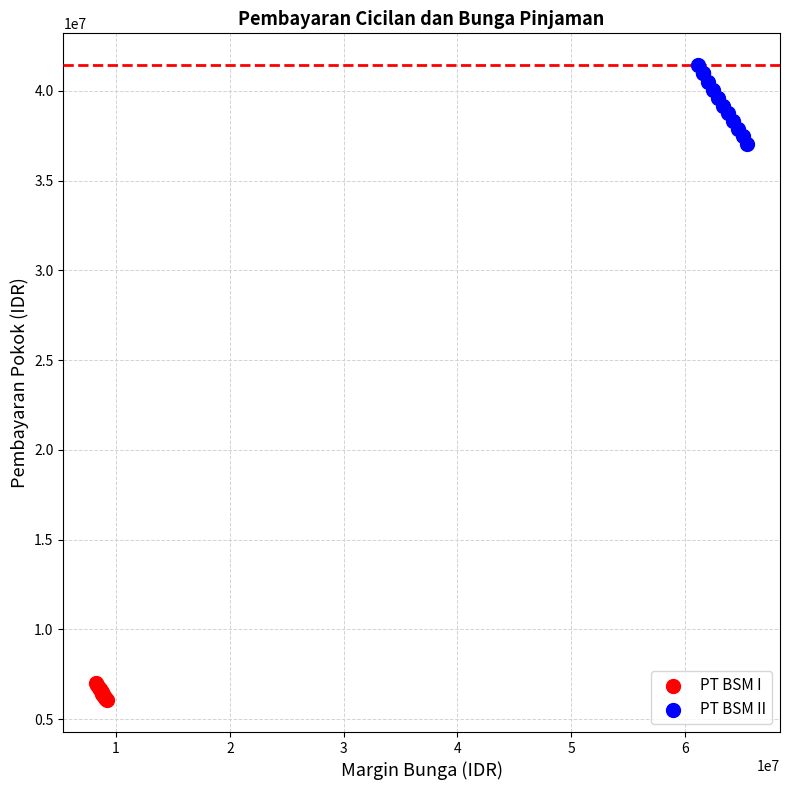

Which series reaches the maximum Y coordinate?

PT BSM II